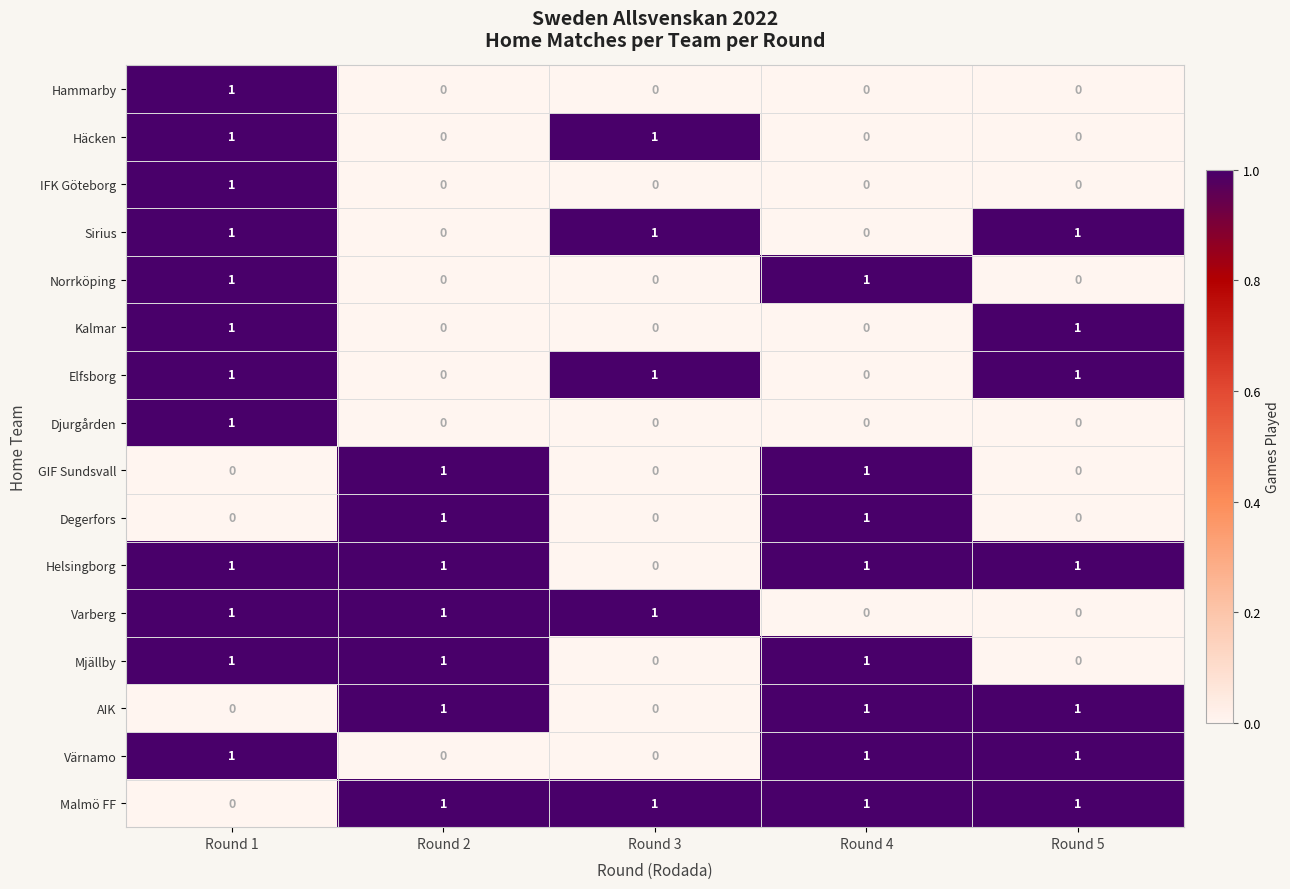

How many Sirius values are between 0 and 1?

5